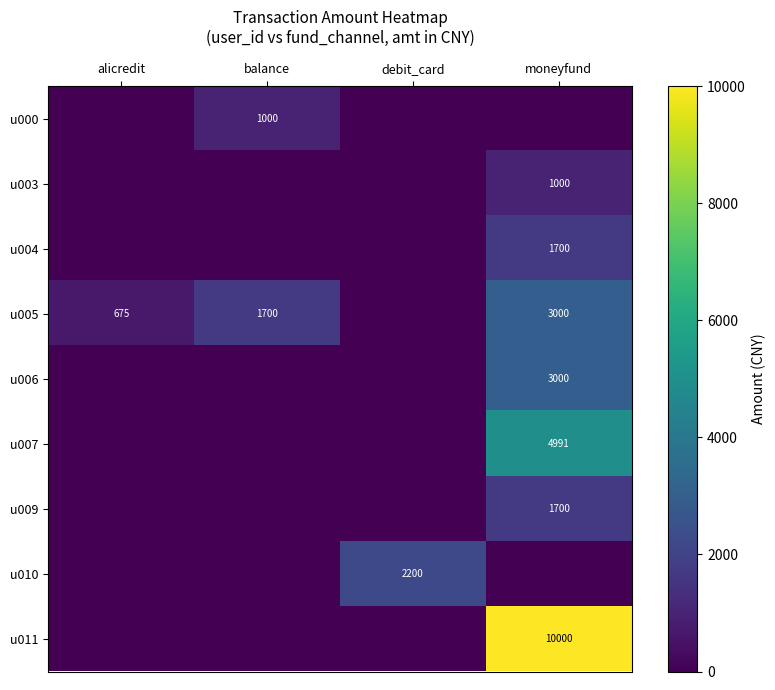

Is it true that u011 equals 10000 at moneyfund?

True